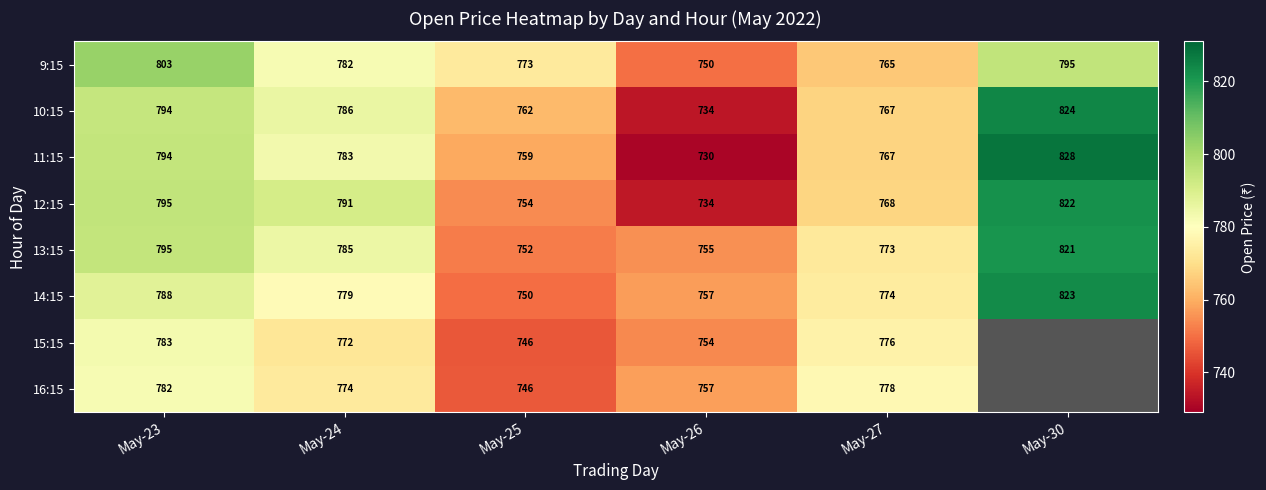

Which has a higher value, May-24 or May-27?

May-24